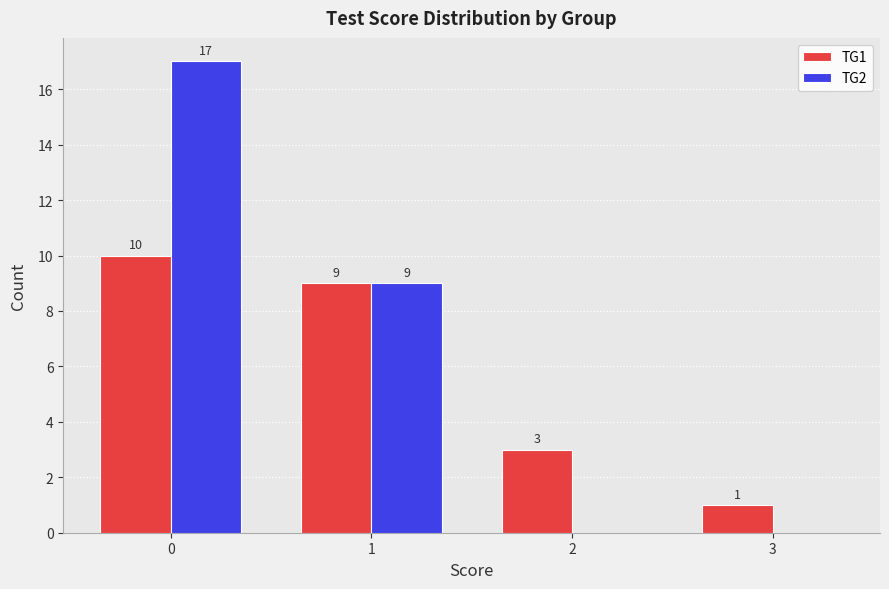

What is the sum of the TG1 values at 0 and 3?

11